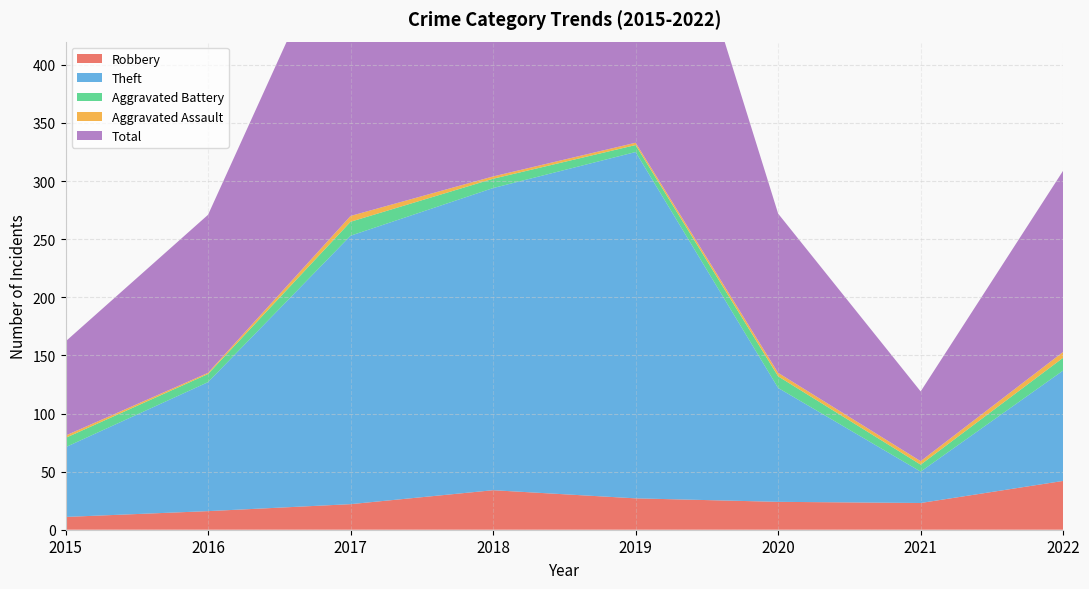

Reading left to right, what are all the values shown in this chart?

Robbery: 2015=11	2016=16	2017=22	2018=34	2019=27	2020=24	2021=23	2022=42
Theft: 2015=60	2016=111	2017=231	2018=260	2019=298	2020=98	2021=27	2022=95
Aggravated Battery: 2015=8	2016=7	2017=12	2018=8	2019=6	2020=10	2021=6	2022=11
Aggravated Assault: 2015=2	2016=1	2017=5	2018=2	2019=2	2020=3	2021=3	2022=5
Total: 2015=81	2016=136	2017=271	2018=304	2019=333	2020=137	2021=60	2022=156